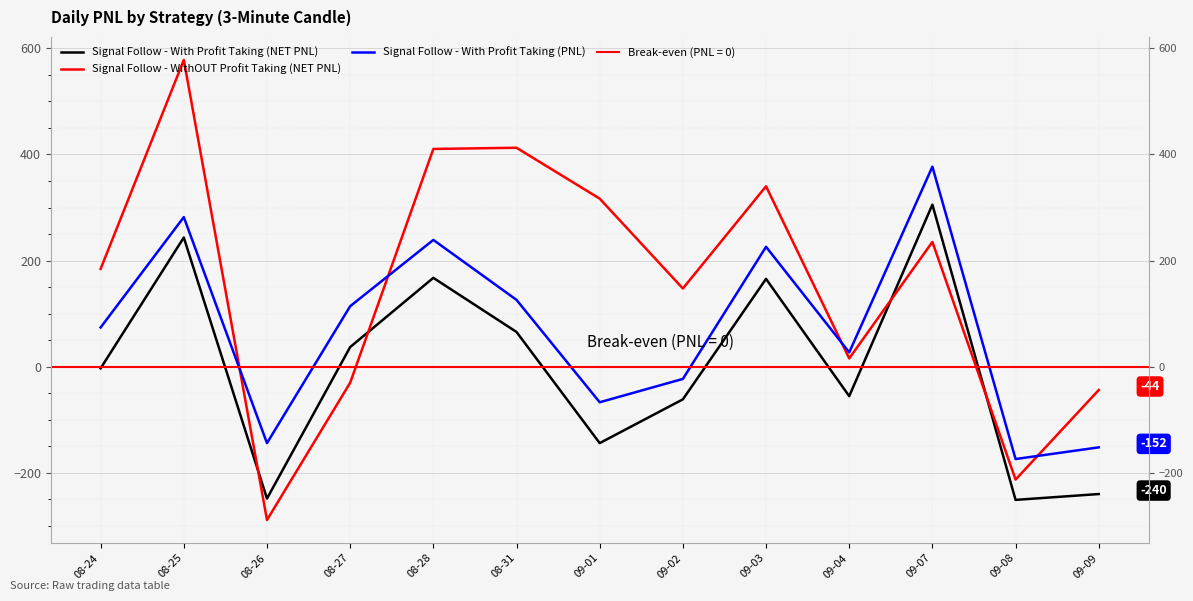

Where is the first local maximum for Signal Follow - With Profit Taking (NET PNL)?

08-25